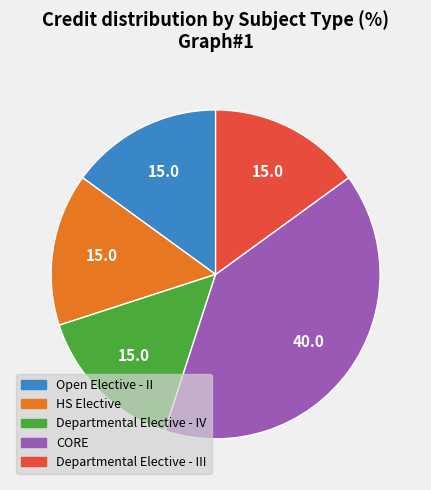

The CORE slice represents 40% of the pie. True or false?

True